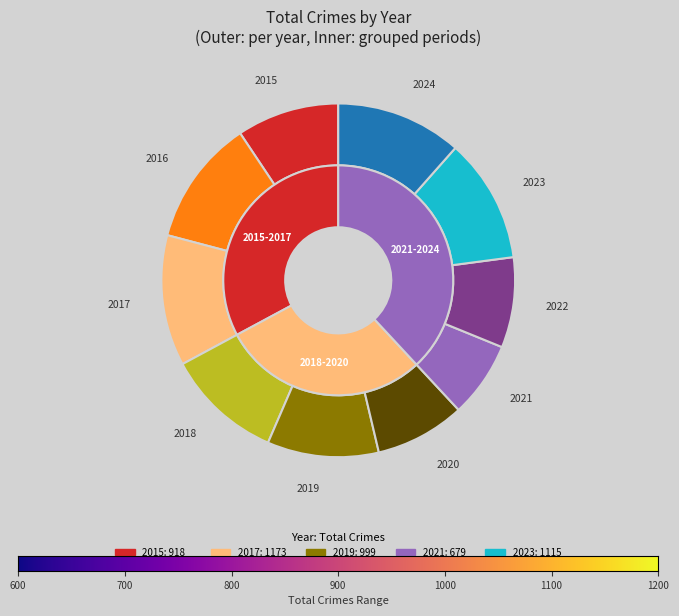

To the nearest percent, what portion does 2024 represent?

12%